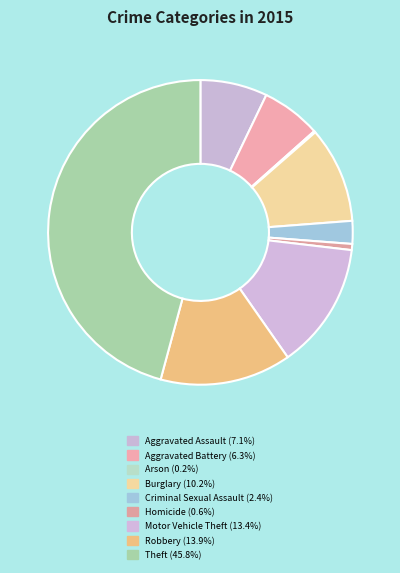

Count the number of slices in the pie.

9